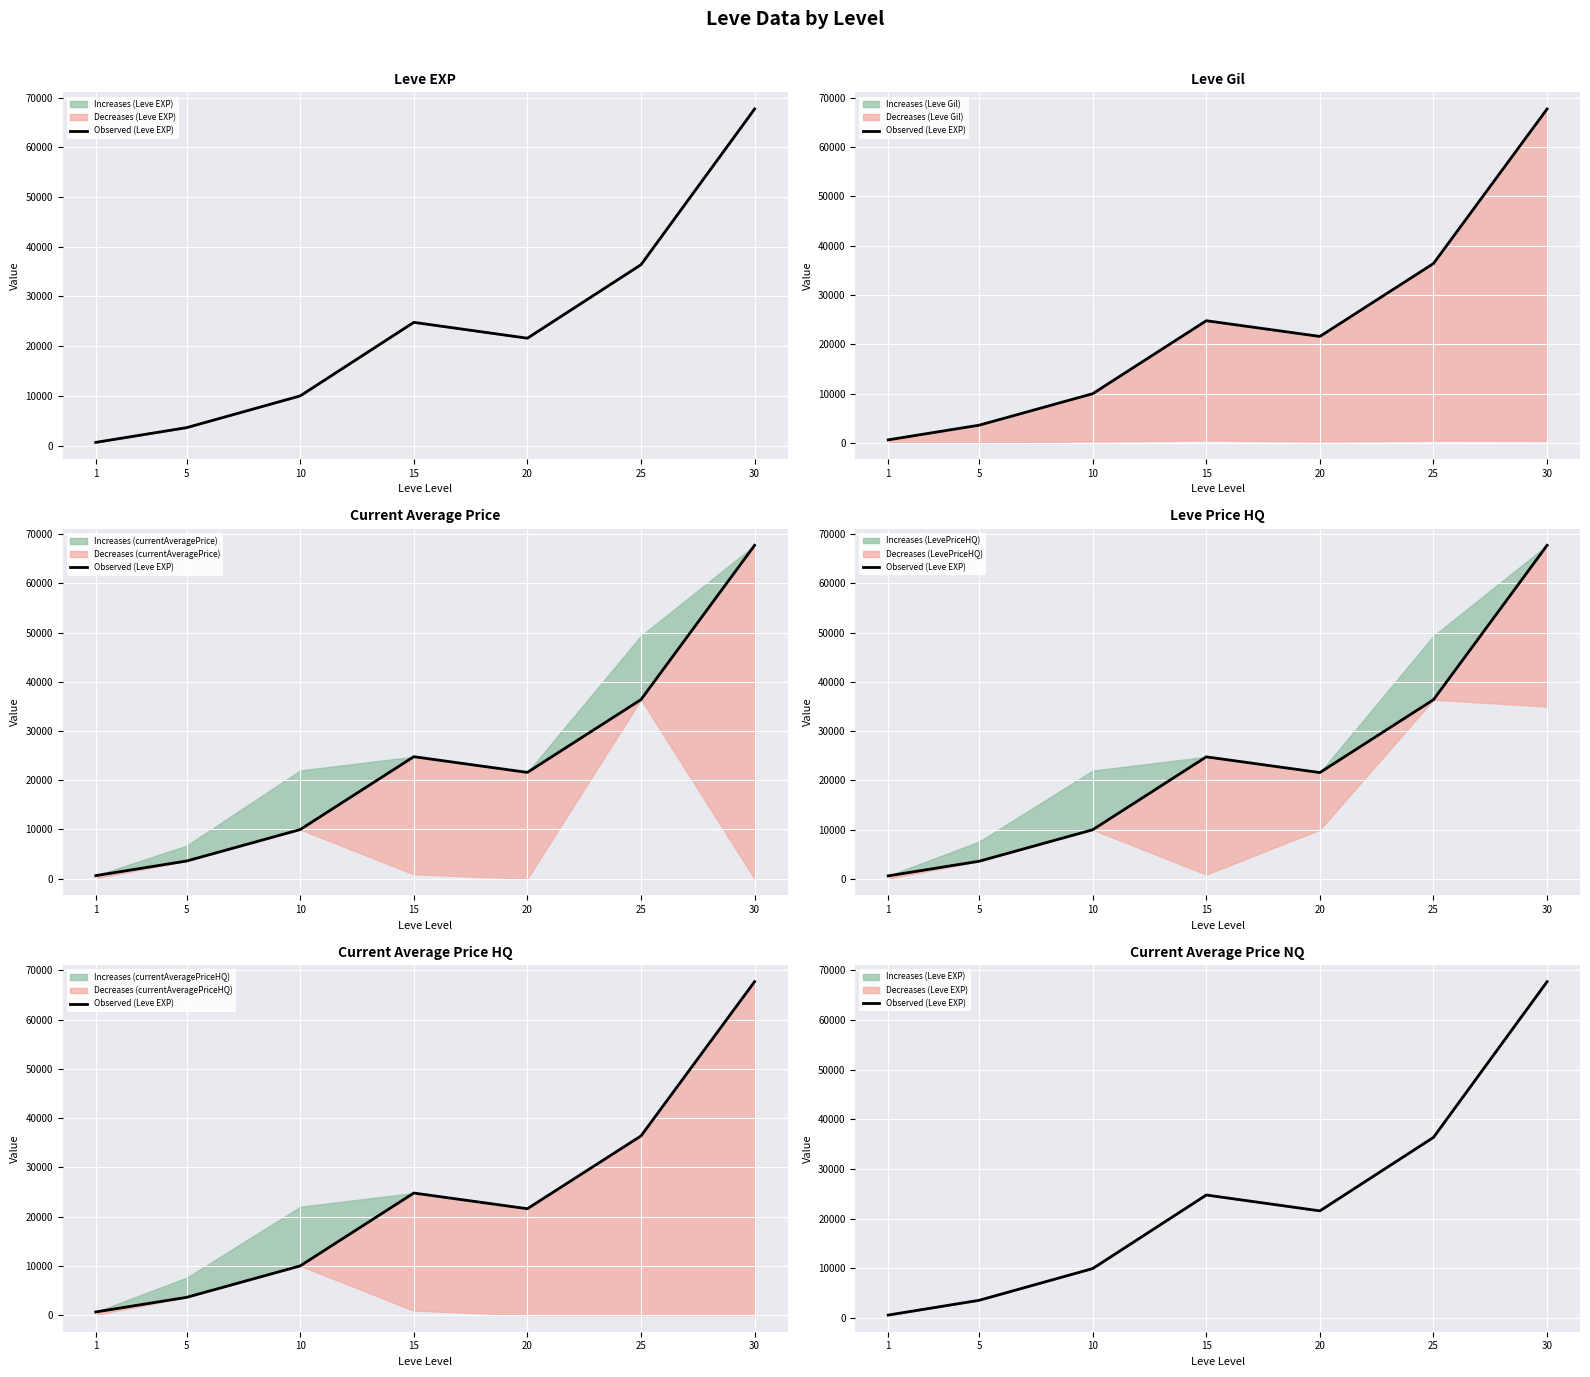

Between 15 and 25, which is larger?

25